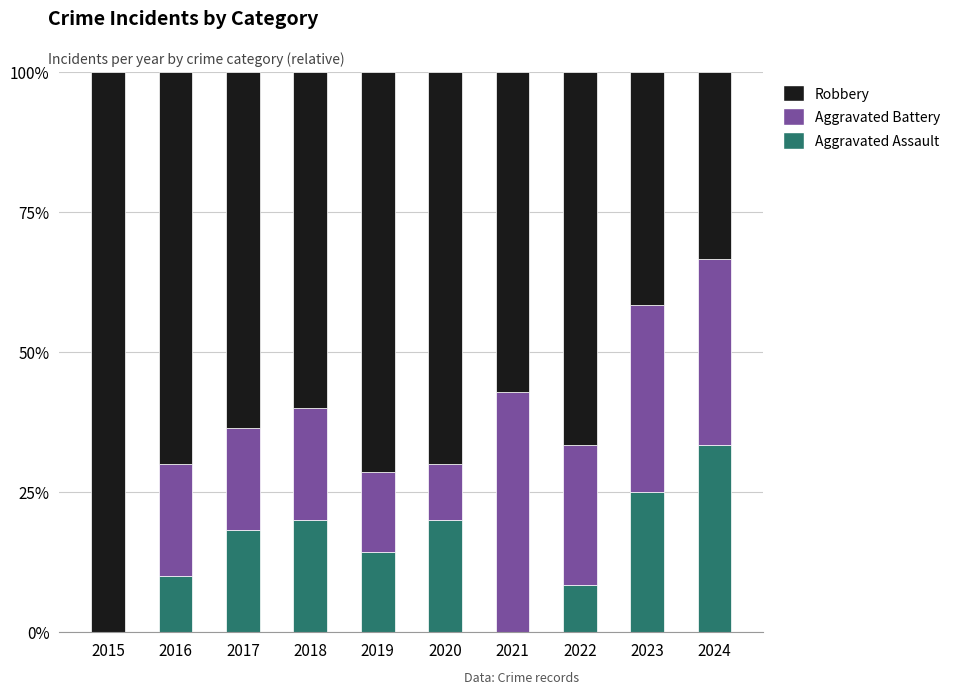

What is the sum of the Aggravated Assault values at 2021 and 2023?

25.0